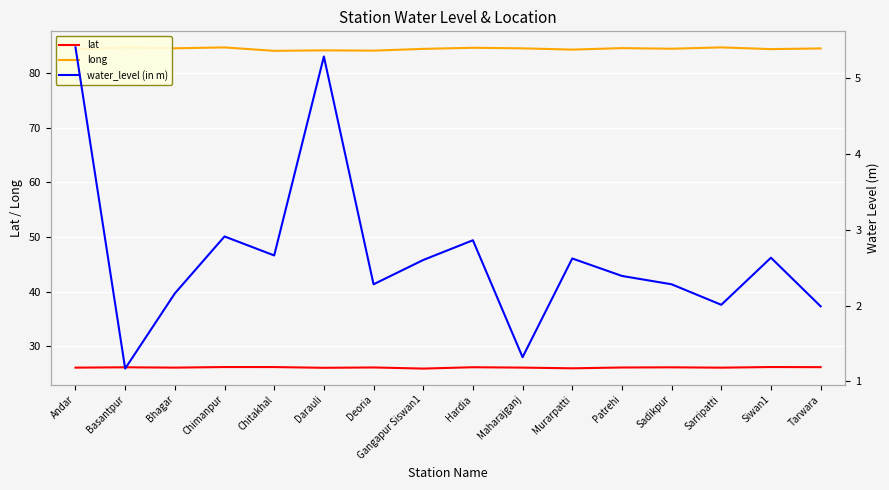

What value does the long series have at Siwan1?

84.4